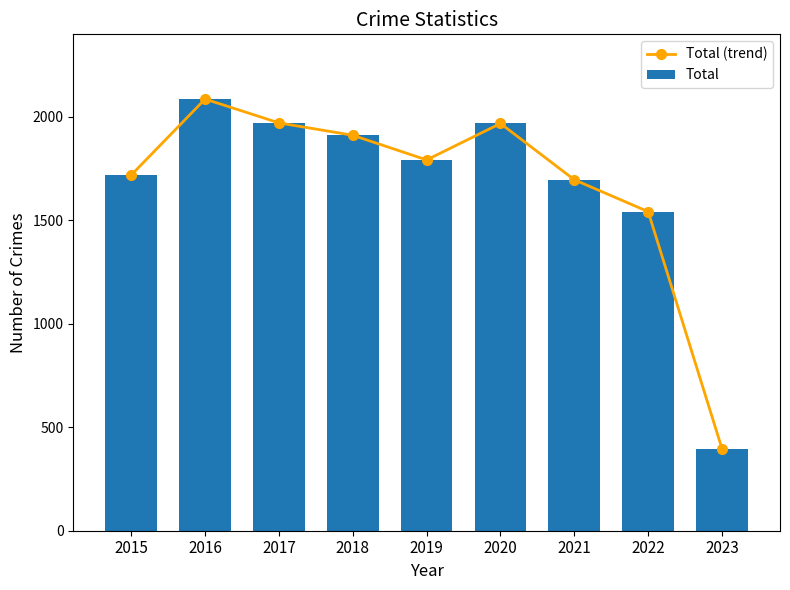

What is the value of the Total bar at the 3rd from the left?

1971